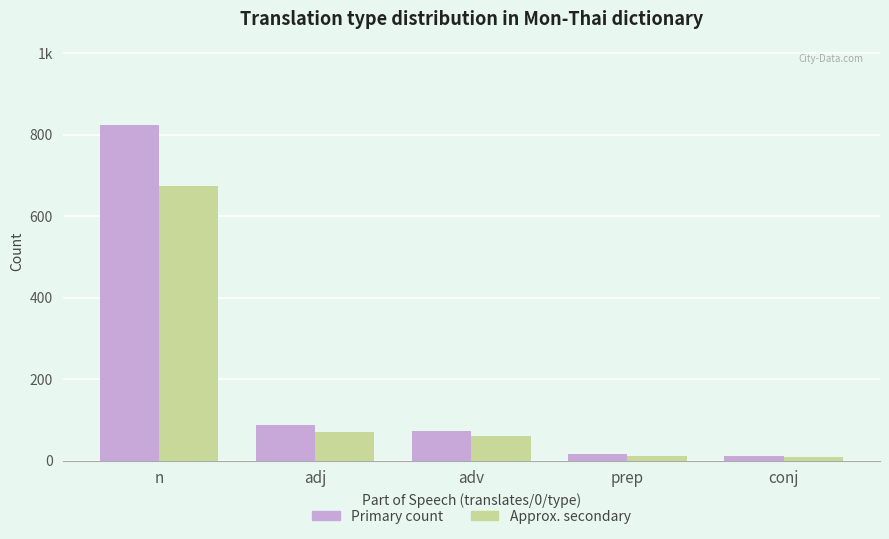

Between prep and n, which is larger?

n